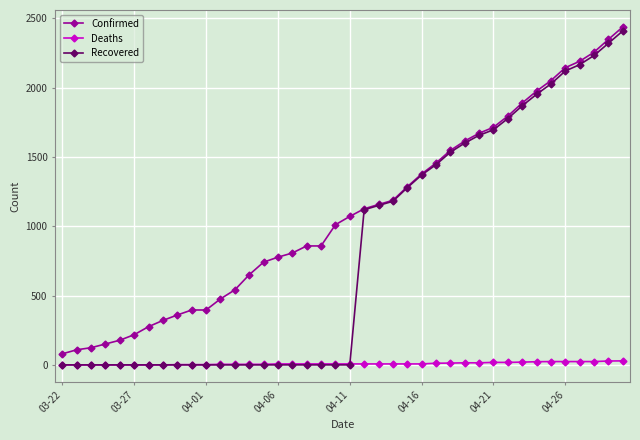

True or false: Confirmed and Deaths intersect in this chart.

False